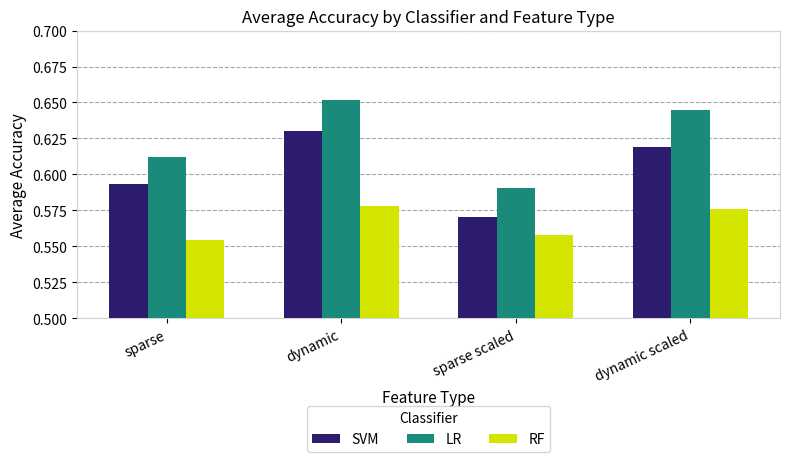

Which series has the widest spread of values?

LR